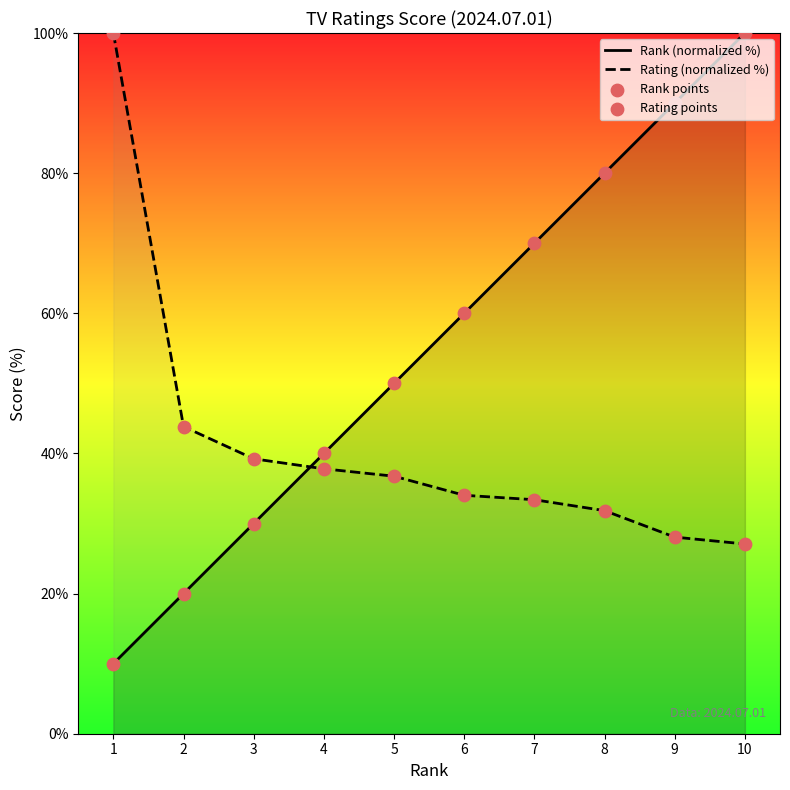

Which series contains the highest Y value?

Rank (normalized %)